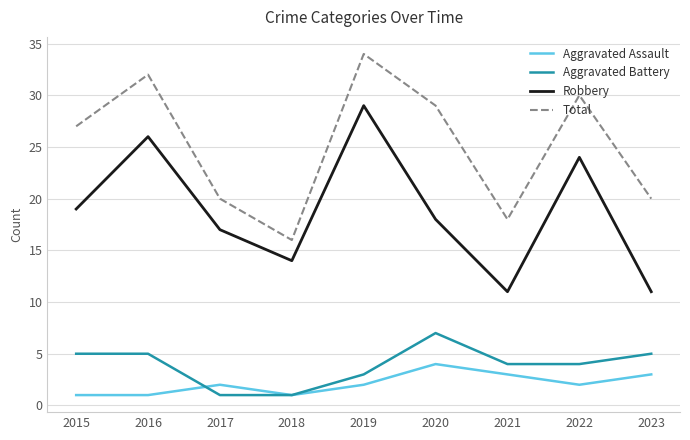

Reading left to right, what are all the values shown in this chart?

Aggravated Assault: 1	1	2	1	2	4	3	2	3
Aggravated Battery: 5	5	1	1	3	7	4	4	5
Robbery: 19	26	17	14	29	18	11	24	11
Total: 27	32	20	16	34	29	18	30	20